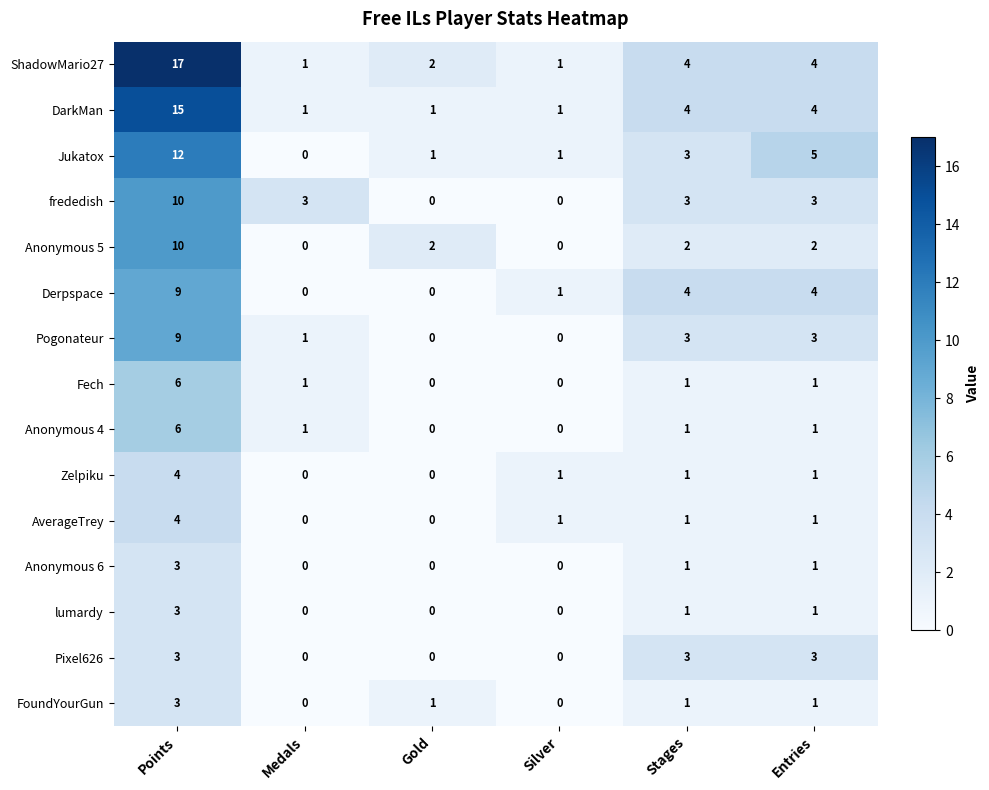

What is the total value across all series at Points?

114